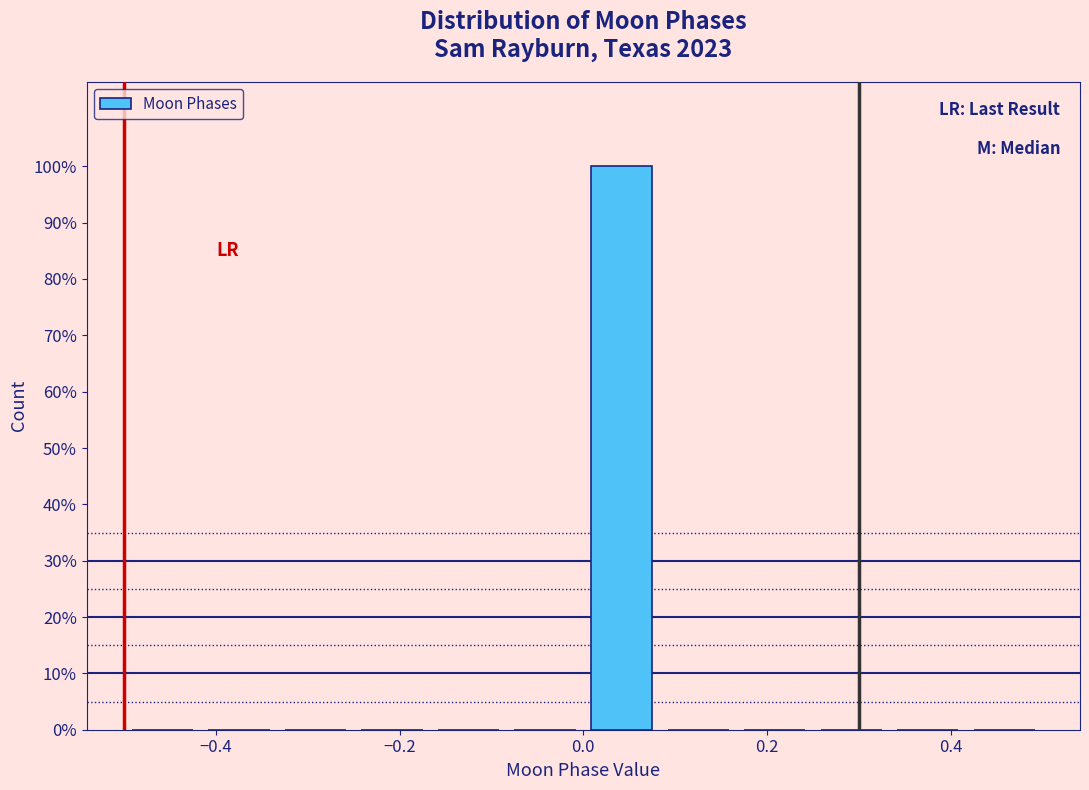

What is the height of the bar covering 0.00 to 0.08 on the x-axis? Neither the bar edges nor the heights are printed on the chart, so give them approximately, as read against the axes.

100